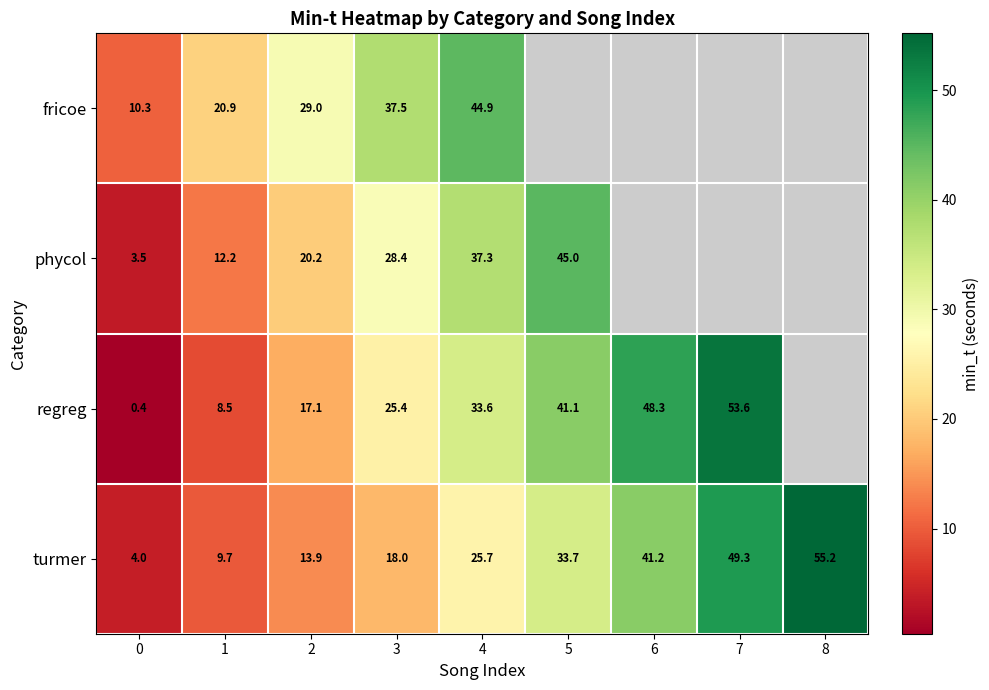

Which series changed the most between 0 and 3?

fricoe